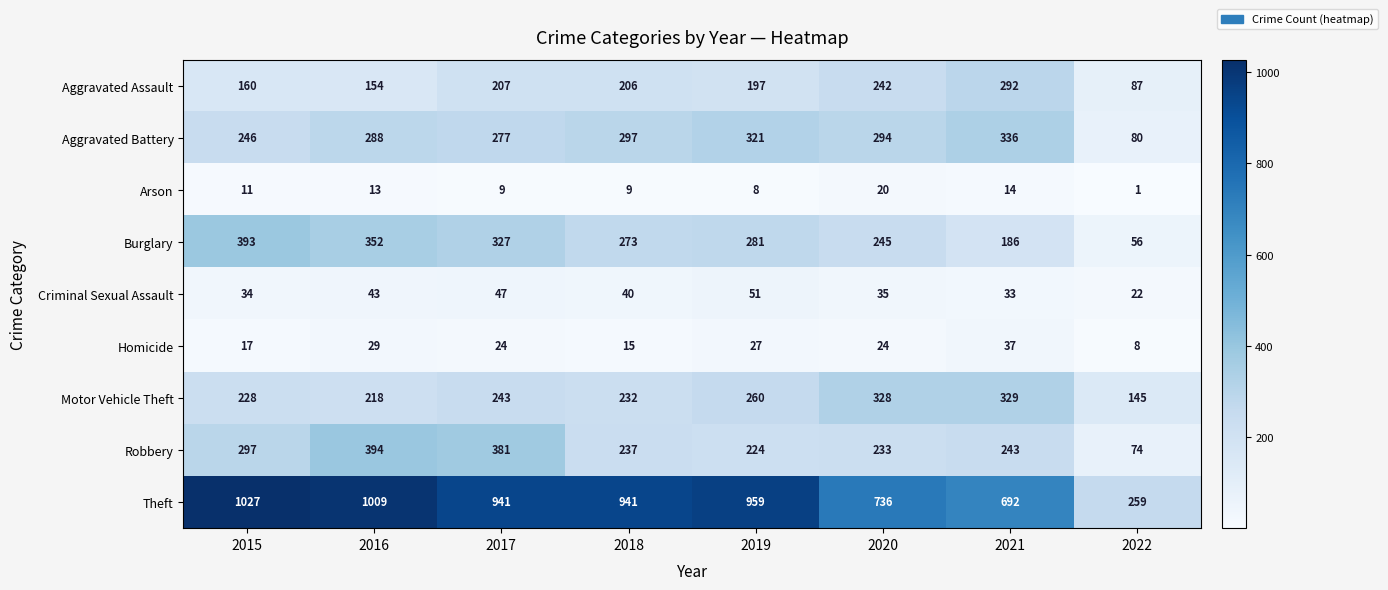

Which category has the highest value across all series?

2015